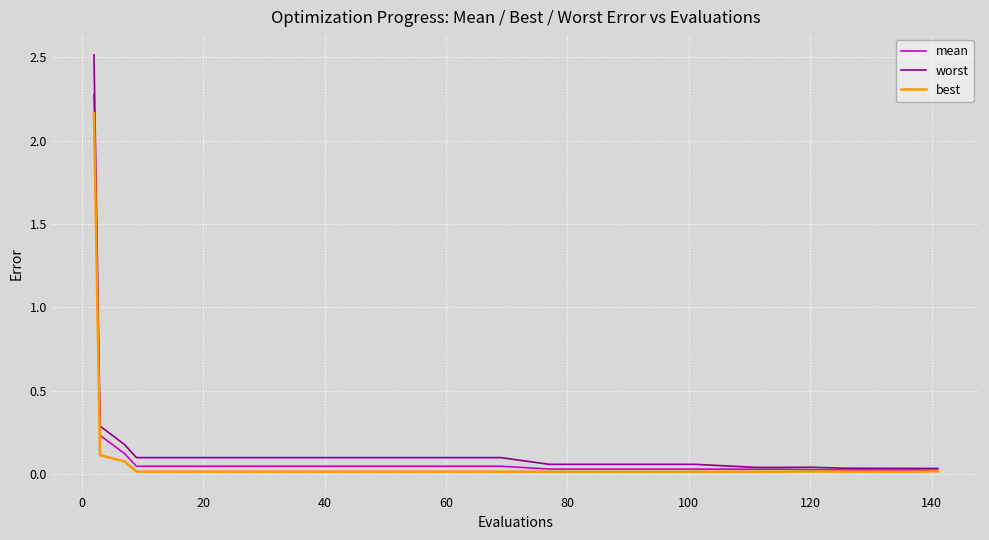

Which series has the widest spread of values?

worst